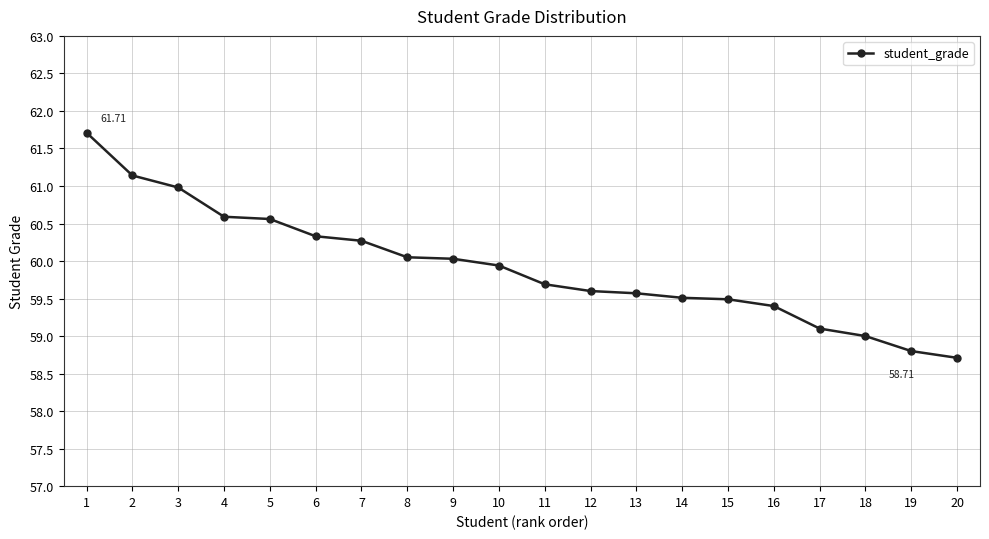

What is the minimum value shown in the chart?

58.7